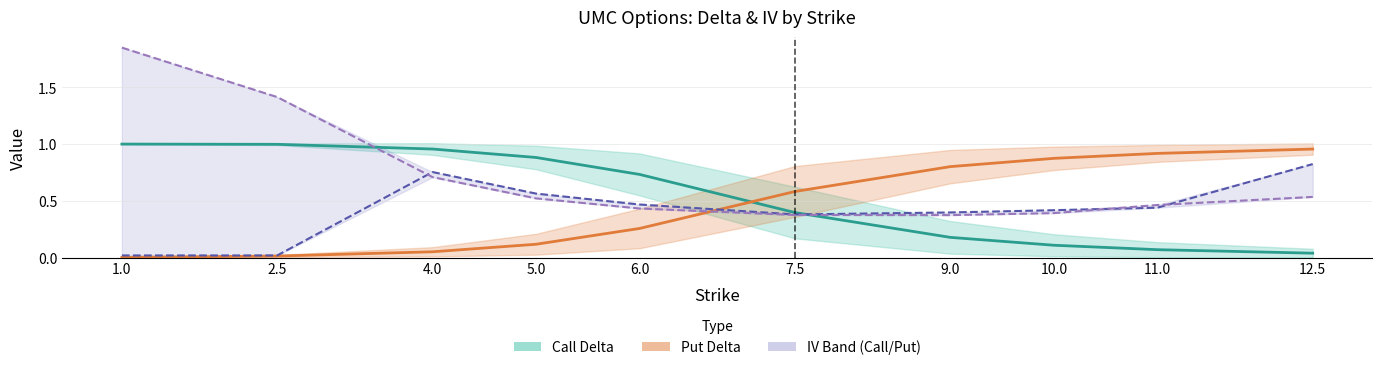

Reading right to left, list all the values displayed in this chart.

Call Delta: 12.5=0.0	11.0=0.1	10.0=0.1	9.0=0.2	7.5=0.4	6.0=0.7	5.0=0.9	4.0=1.0	2.5=1.0	1.0=1.0
Put Delta: 12.5=1.0	11.0=0.9	10.0=0.9	9.0=0.8	7.5=0.6	6.0=0.3	5.0=0.1	4.0=0.1	2.5=0.0	1.0=0.0
IV Call: 12.5=0.8	11.0=0.4	10.0=0.4	9.0=0.4	7.5=0.4	6.0=0.5	5.0=0.6	4.0=0.8	2.5=0.0	1.0=0.0
IV Put: 12.5=0.5	11.0=0.5	10.0=0.4	9.0=0.4	7.5=0.4	6.0=0.4	5.0=0.5	4.0=0.7	2.5=1.4	1.0=1.8